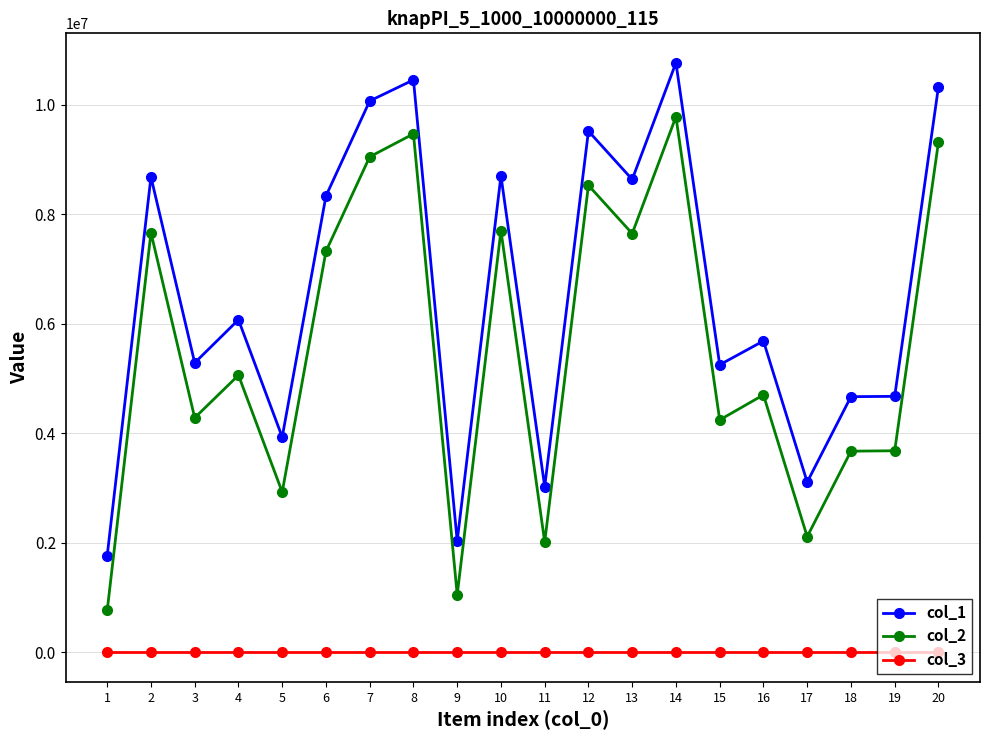

Is this an area chart (filled region under the line)?

No